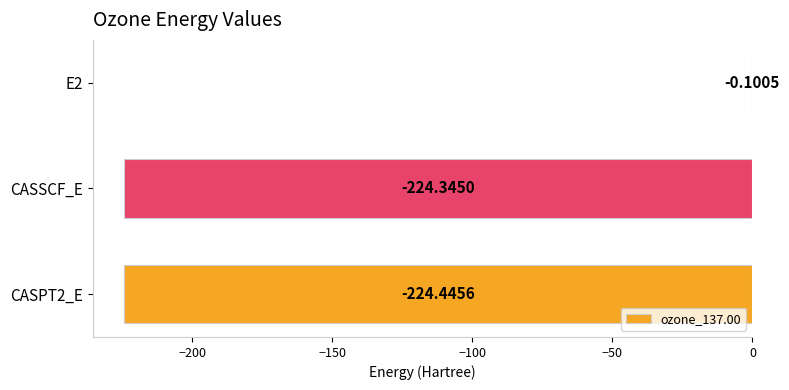

Count the number of values greater than -224.

1